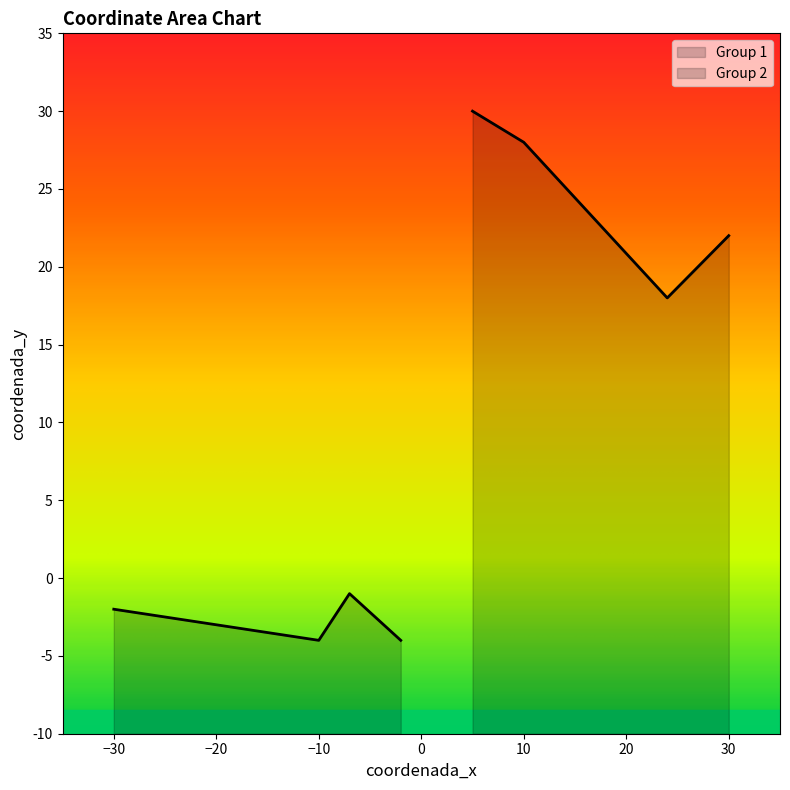

What is the total value across all series at 3?

27